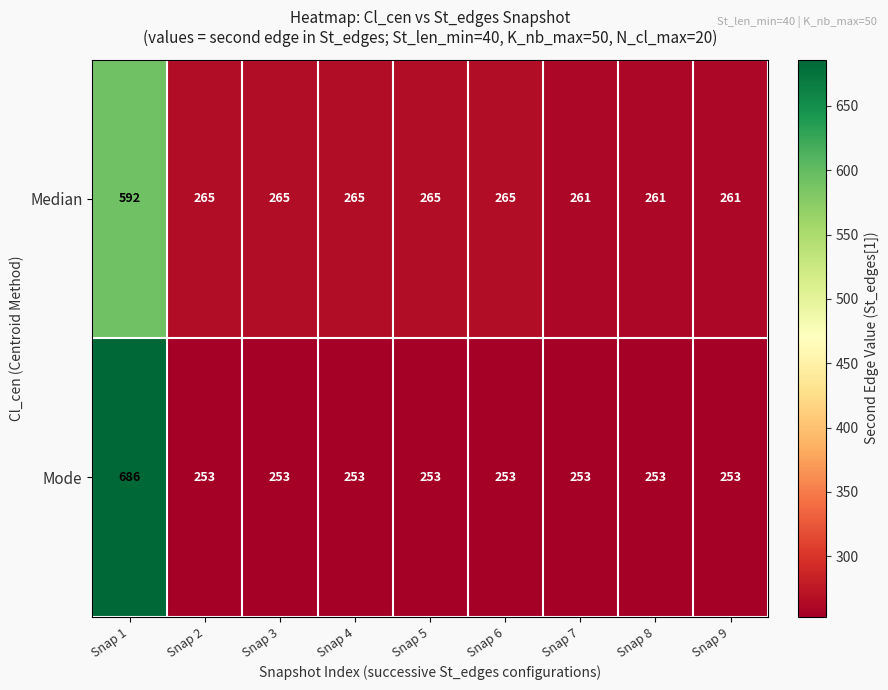

The Mode series shows 169 at Snap 6. True or false?

False